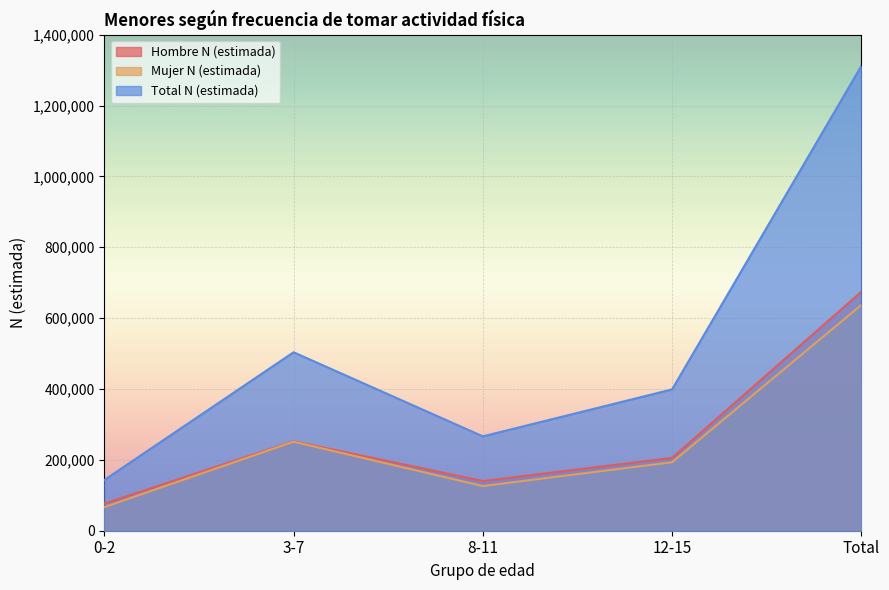

Rank the categories by Hombre N (estimada) value from highest to lowest.

Total, 3-7, 12-15, 8-11, 0-2